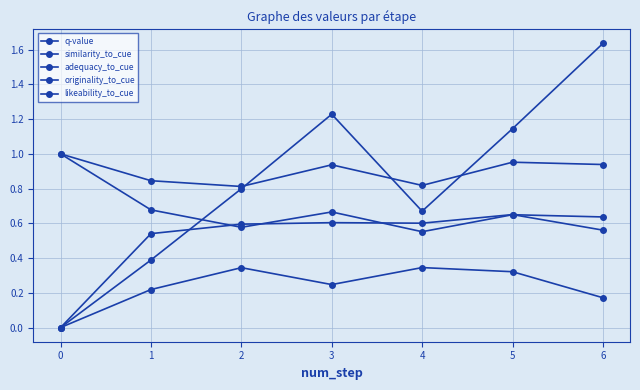

Rank the categories by q-value value from highest to lowest.

6, 3, 5, 2, 4, 1, 0